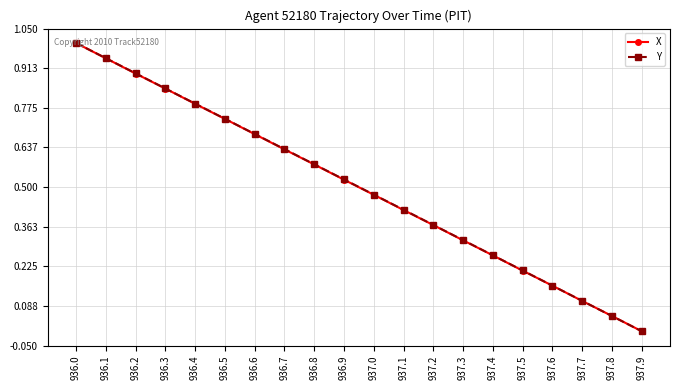

True or false: X has more than 1 points higher than both neighbors.

False